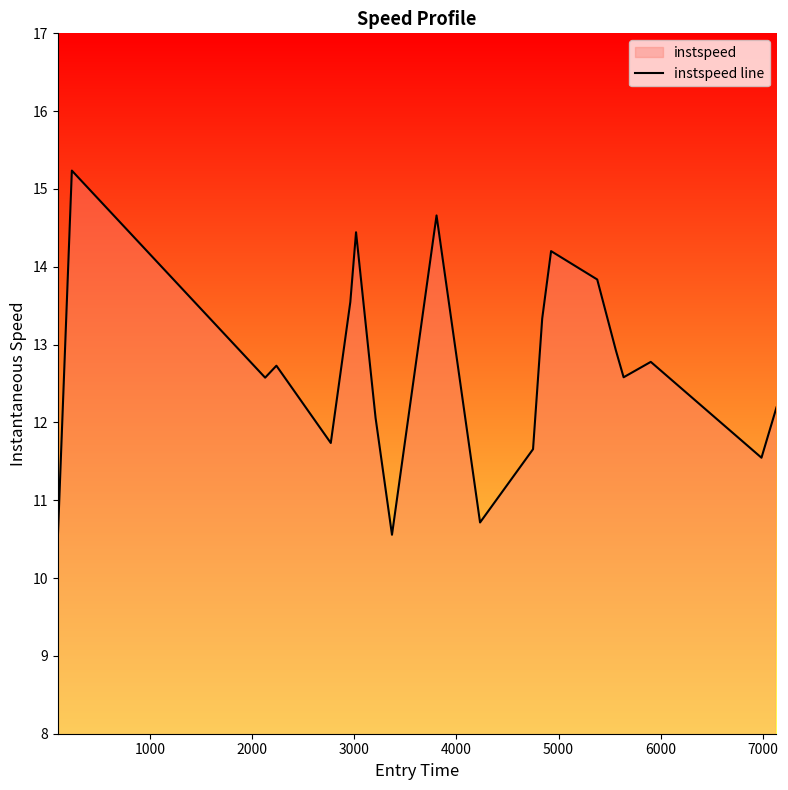

What is the greatest value displayed?

15.2